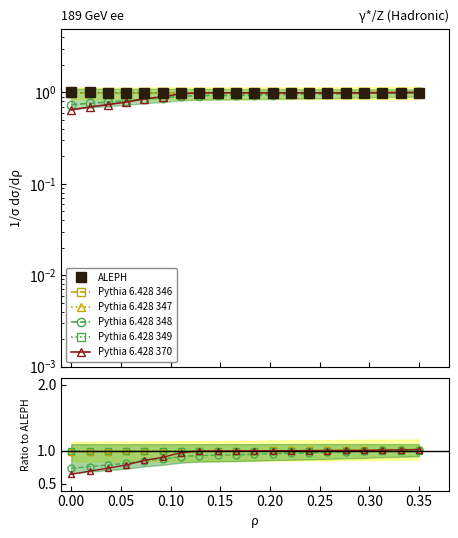

Is it true that ALEPH equals 1.6 at 16?

False